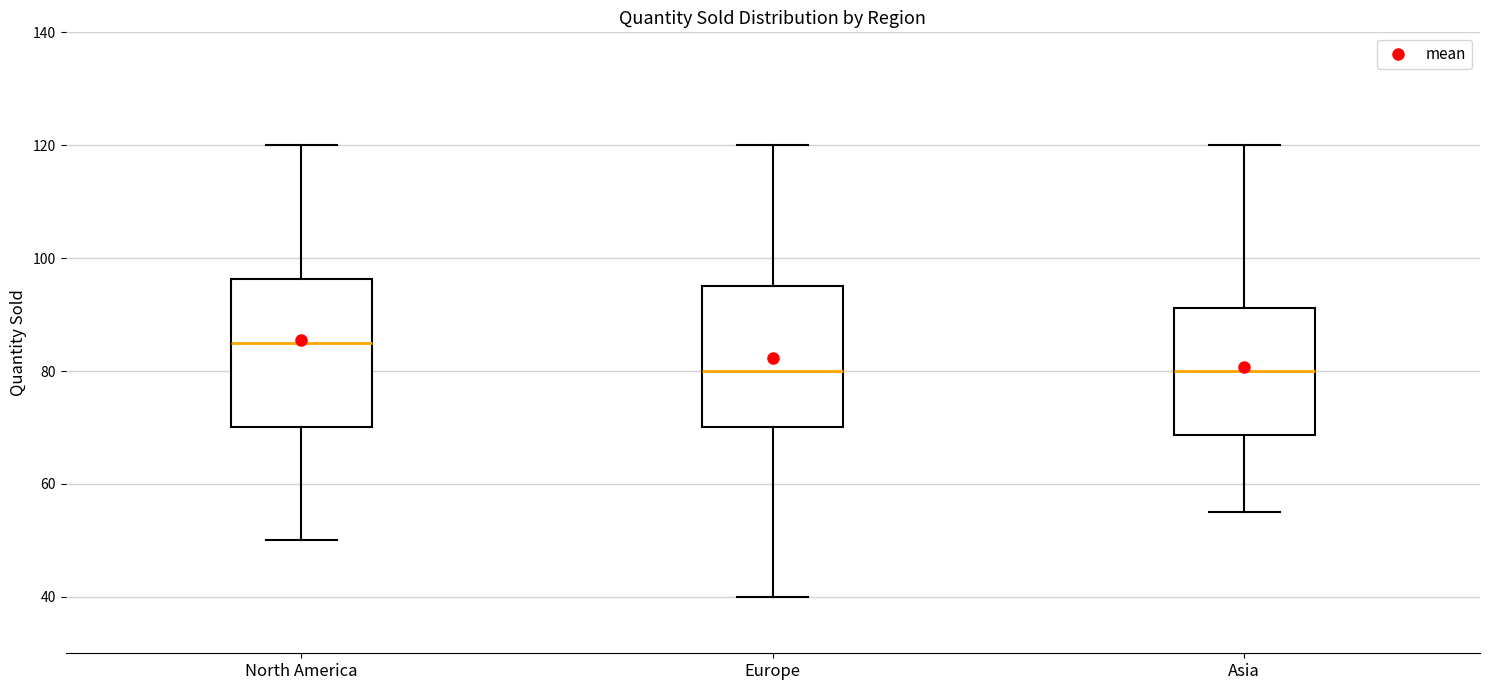

Reading left to right, read every box against the y-axis: the position of its median line, the range the box covers, and the ends of its whiskers. The values are not printed on the chart, so give them approximately, as read against the axis.

North America: median 86, box 70 to 96, whiskers 50 to 120
Europe: median 80, box 70 to 96, whiskers 40 to 120
Asia: median 80, box 68 to 92, whiskers 56 to 120